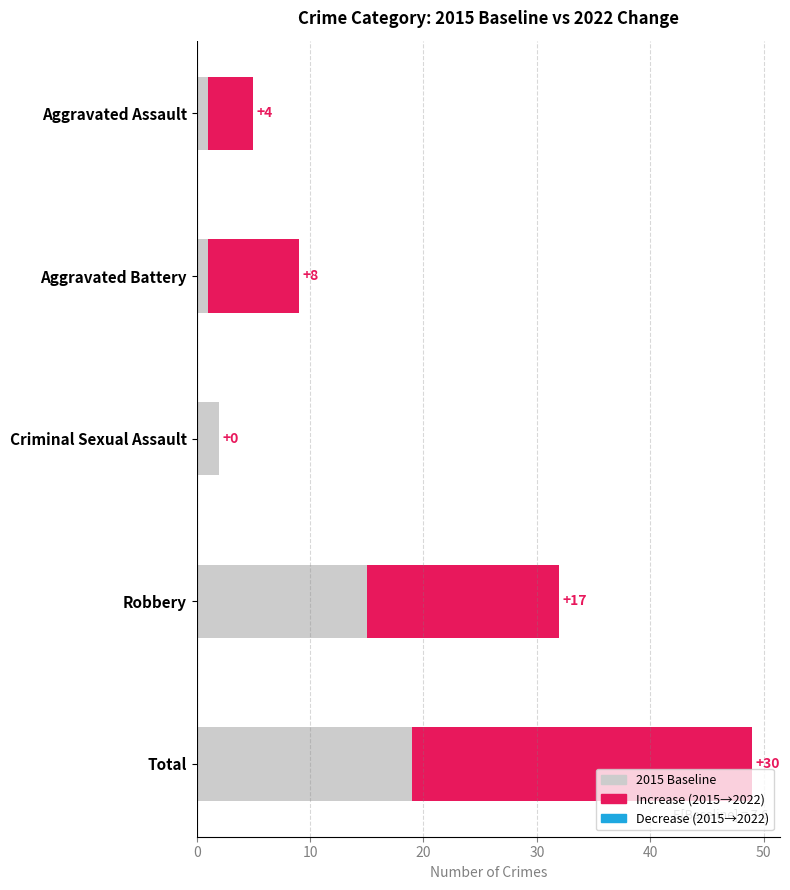

What is the minimum value shown in the chart?

1